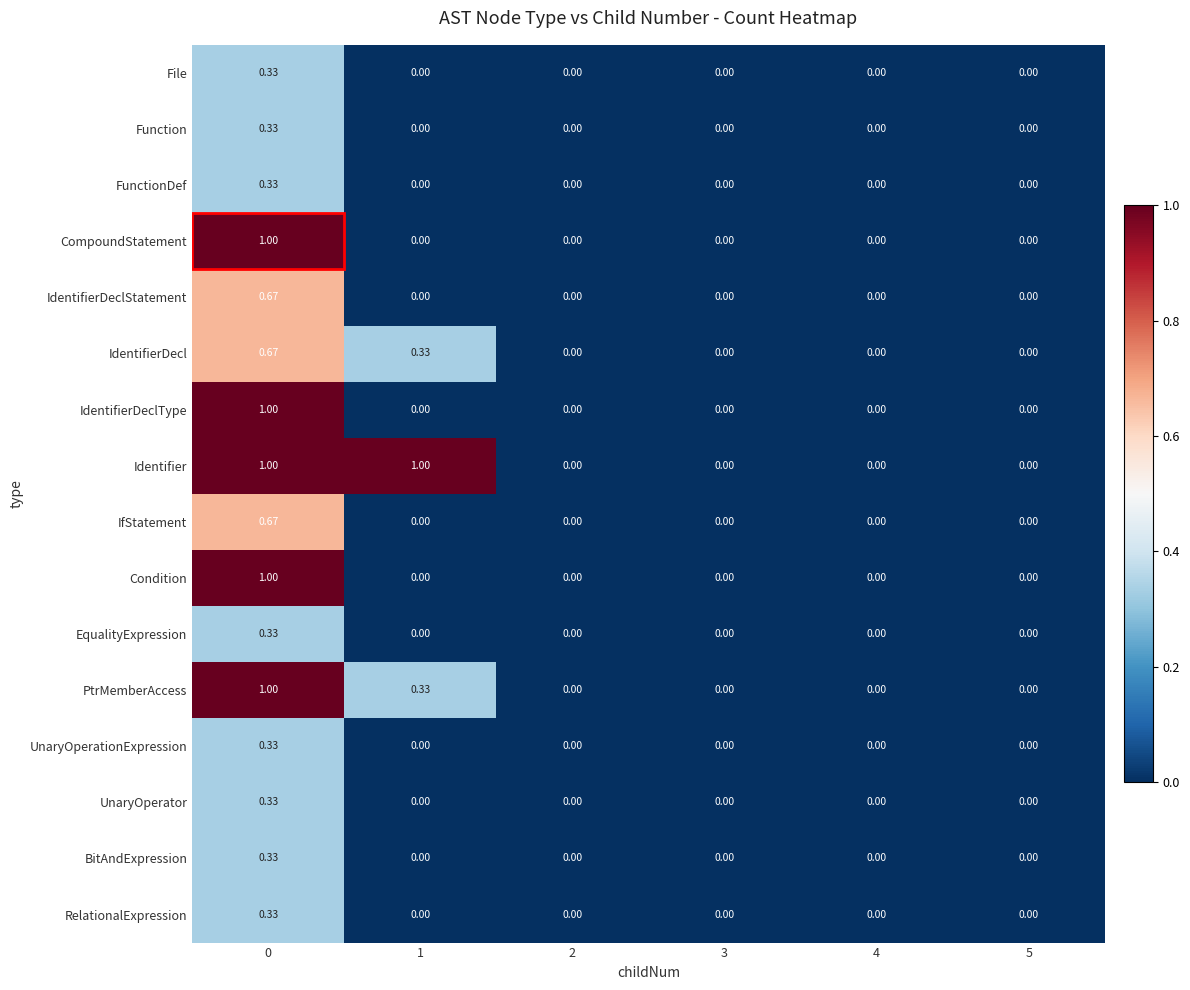

Which series changed the most between 1 and 4?

Identifier